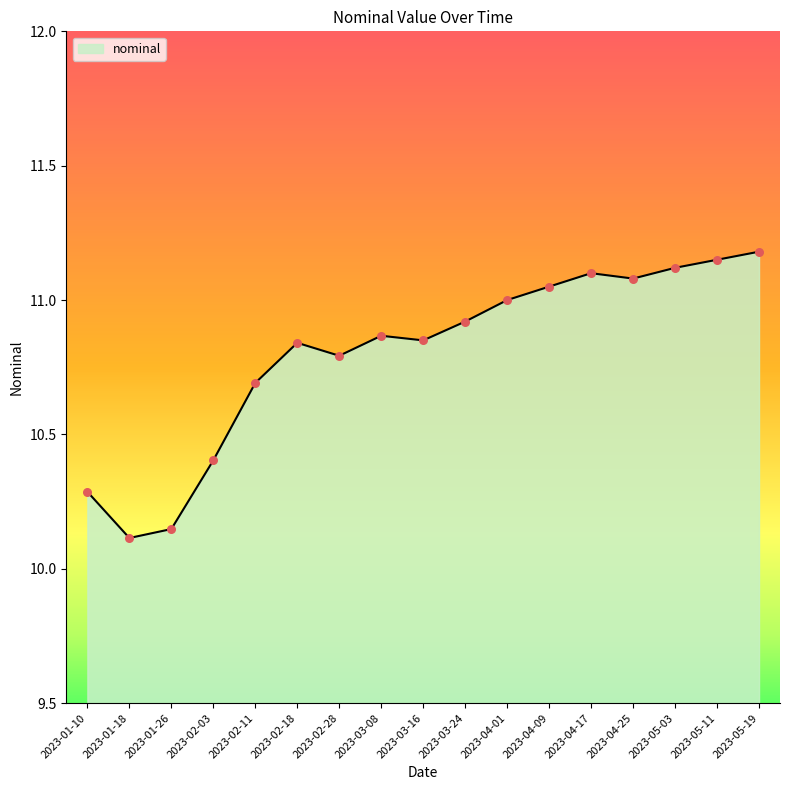

What is the change in value from 2023-02-11 to 2023-04-09?

+0.4